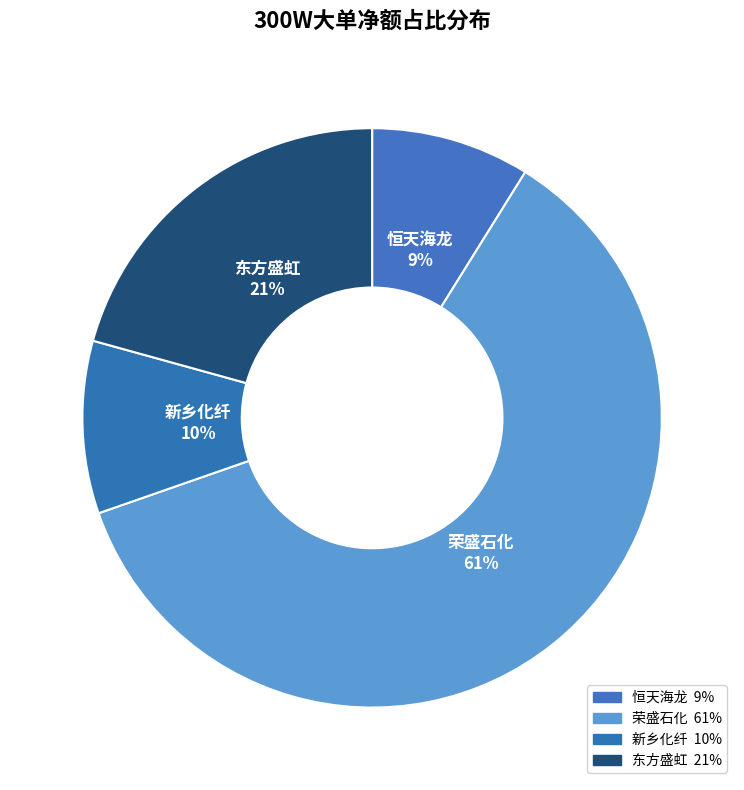

Count the number of slices in the pie.

4